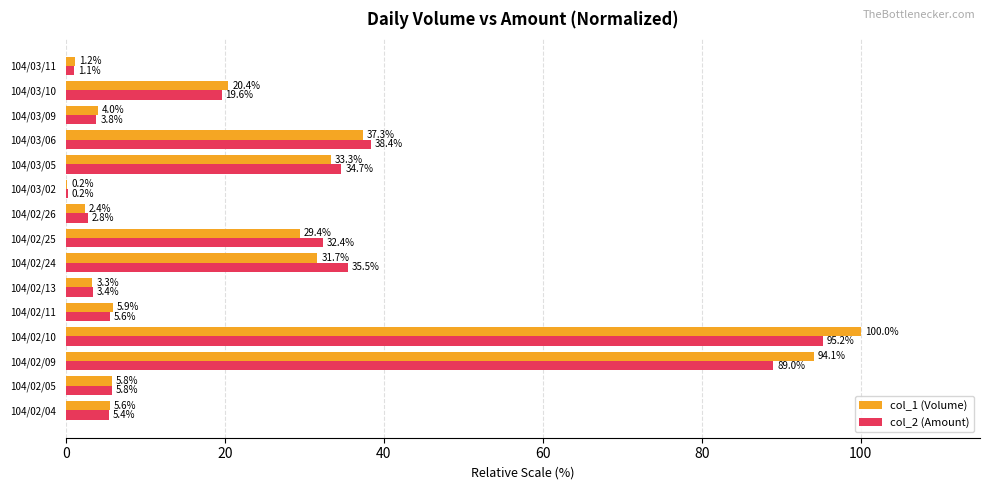

Which series has the largest total across all categories?

col_1 (Volume)